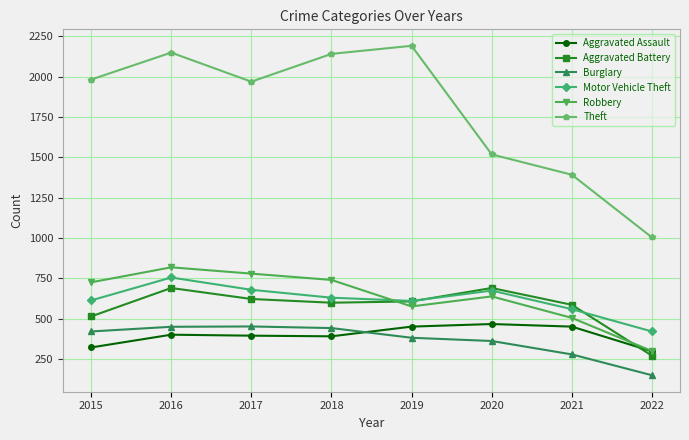

True or false: Robbery has a value of 506 at 2021.

True